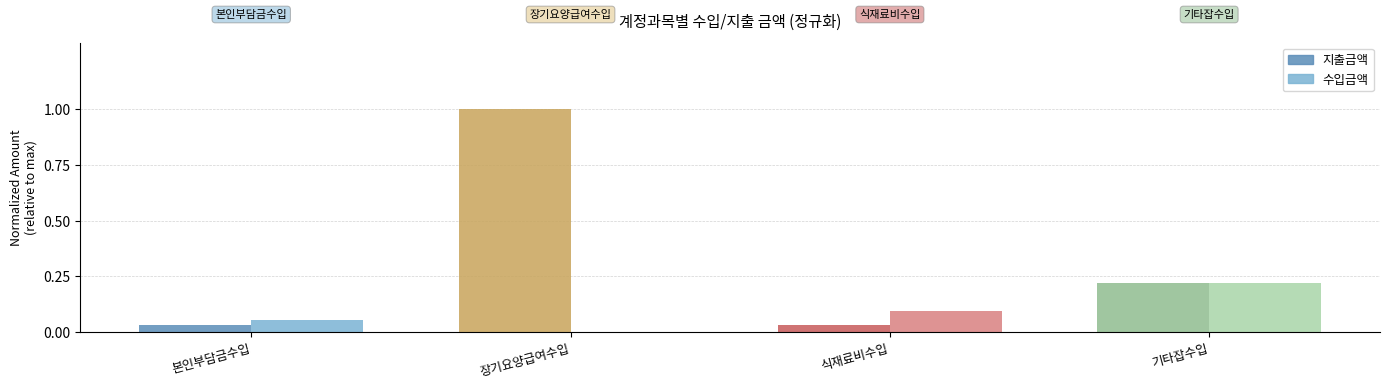

What is the total value across all series at 장기요양급여수입?

1.0